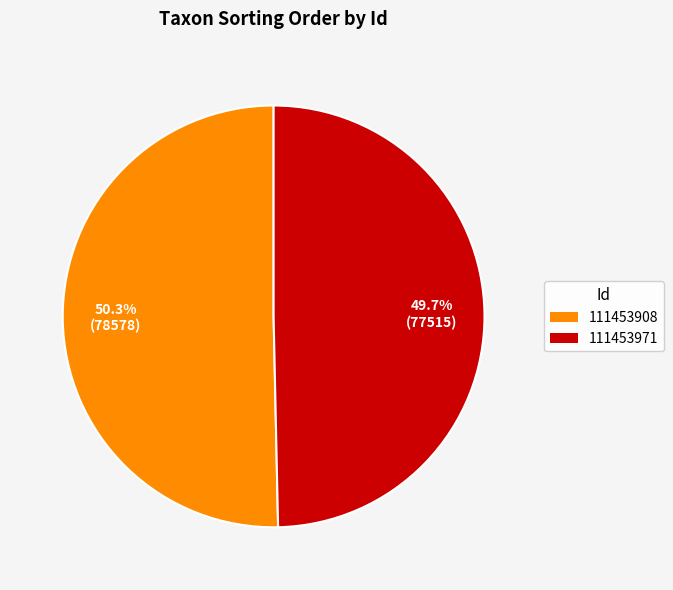

What percentage is the 111453971 slice, to the nearest percent?

50%